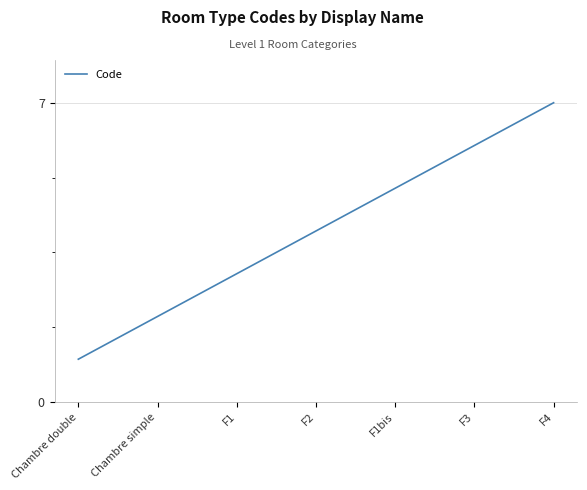

Count the values in the range 2 to 6.

5